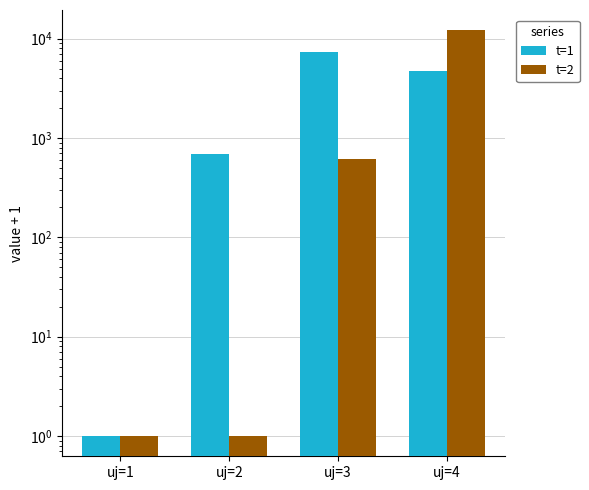

At which category does the chart reach its minimum across all series?

uj=1